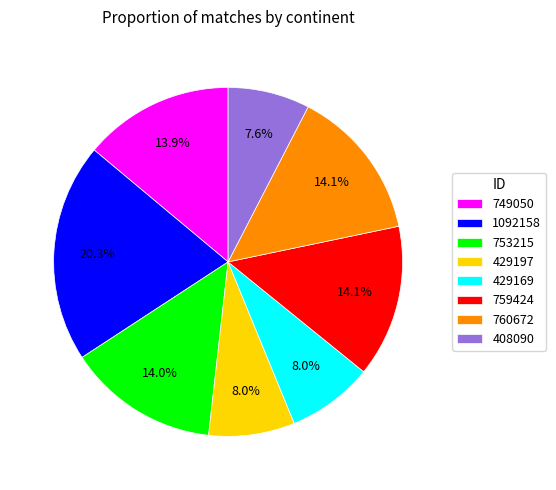

To the nearest percent, what is the difference between the 429197 and 1092158 slice percentages?

12%